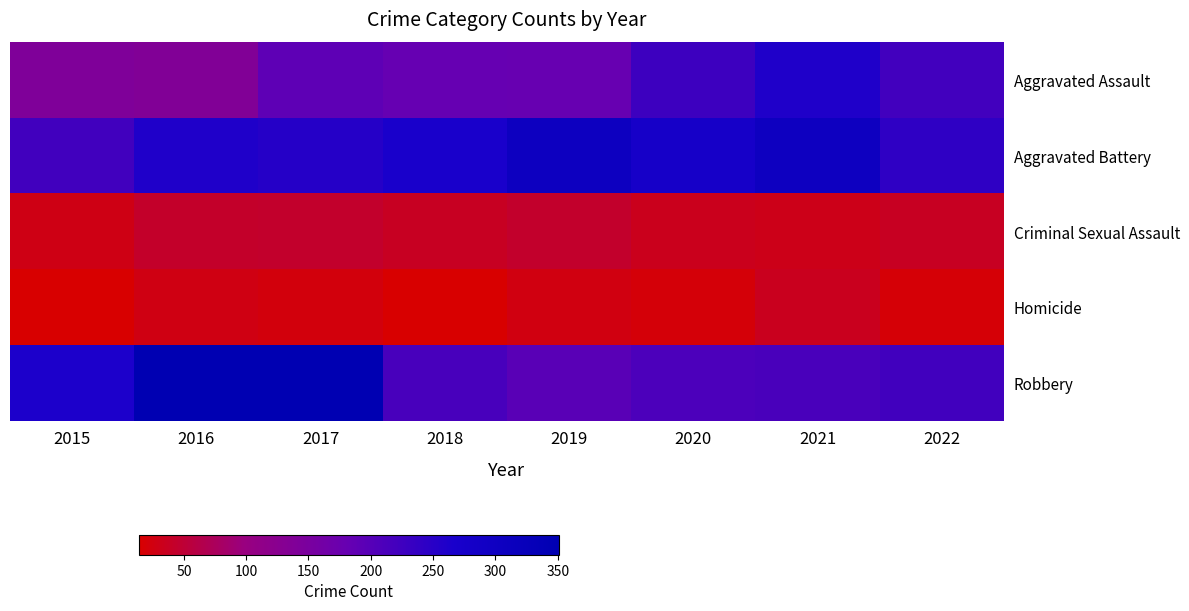

Which label corresponds to the largest value in the chart?

2016